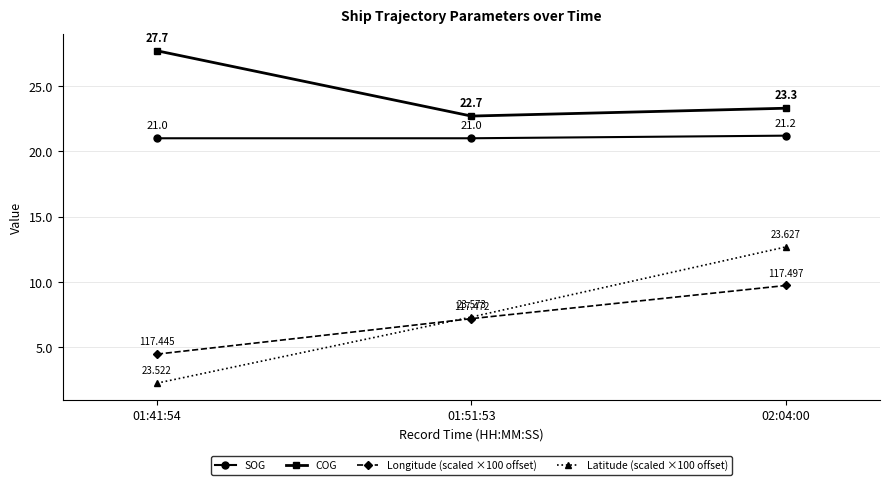

How many data points in COG are above 23?

2